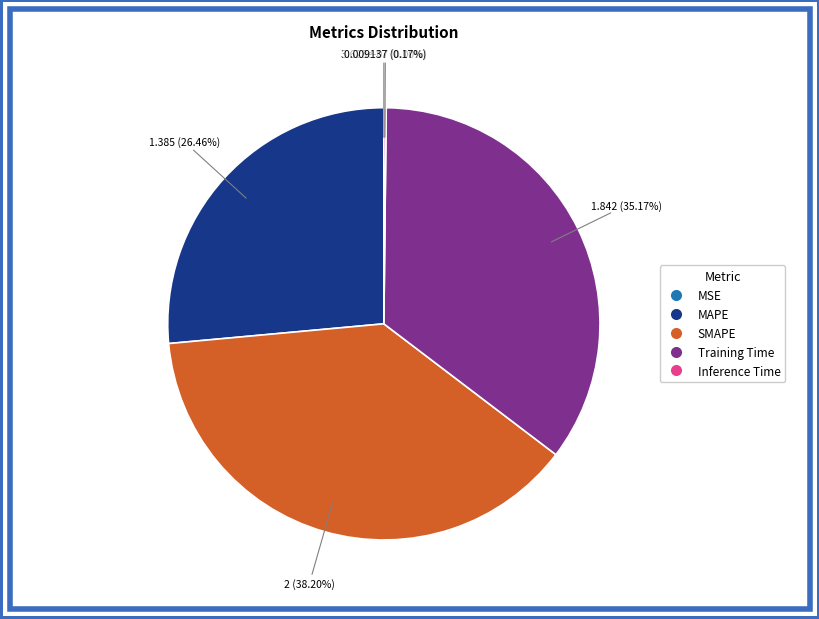

Is there a majority slice in this chart?

No